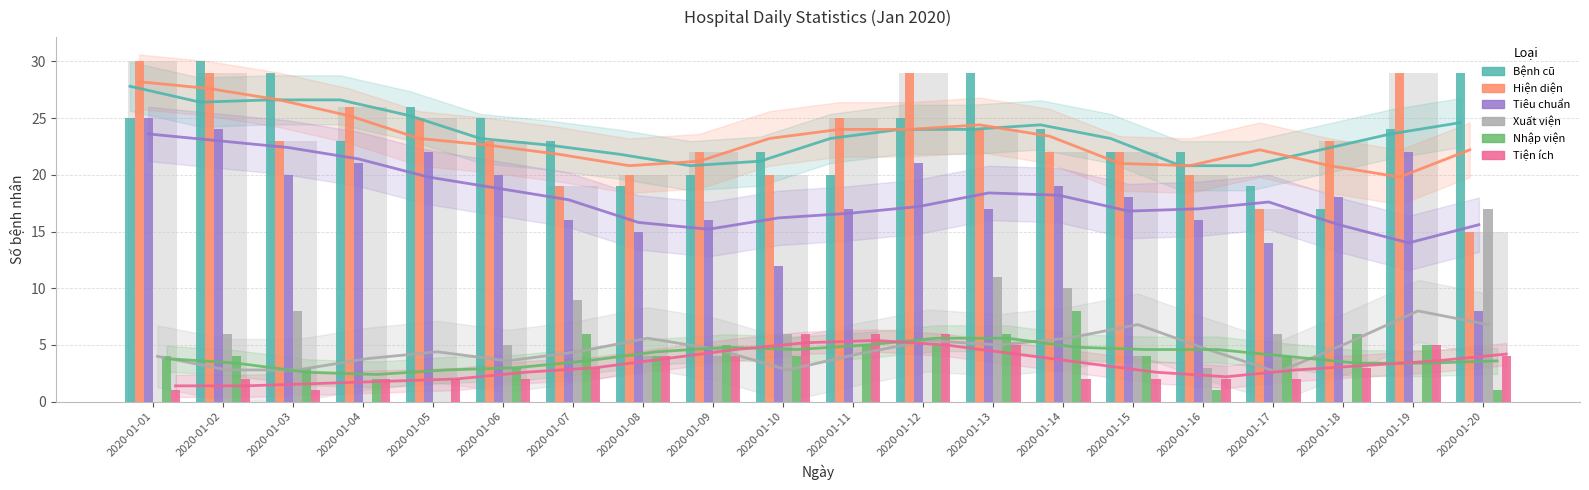

What is the difference between the highest and lowest values at 2020-01-06?

23